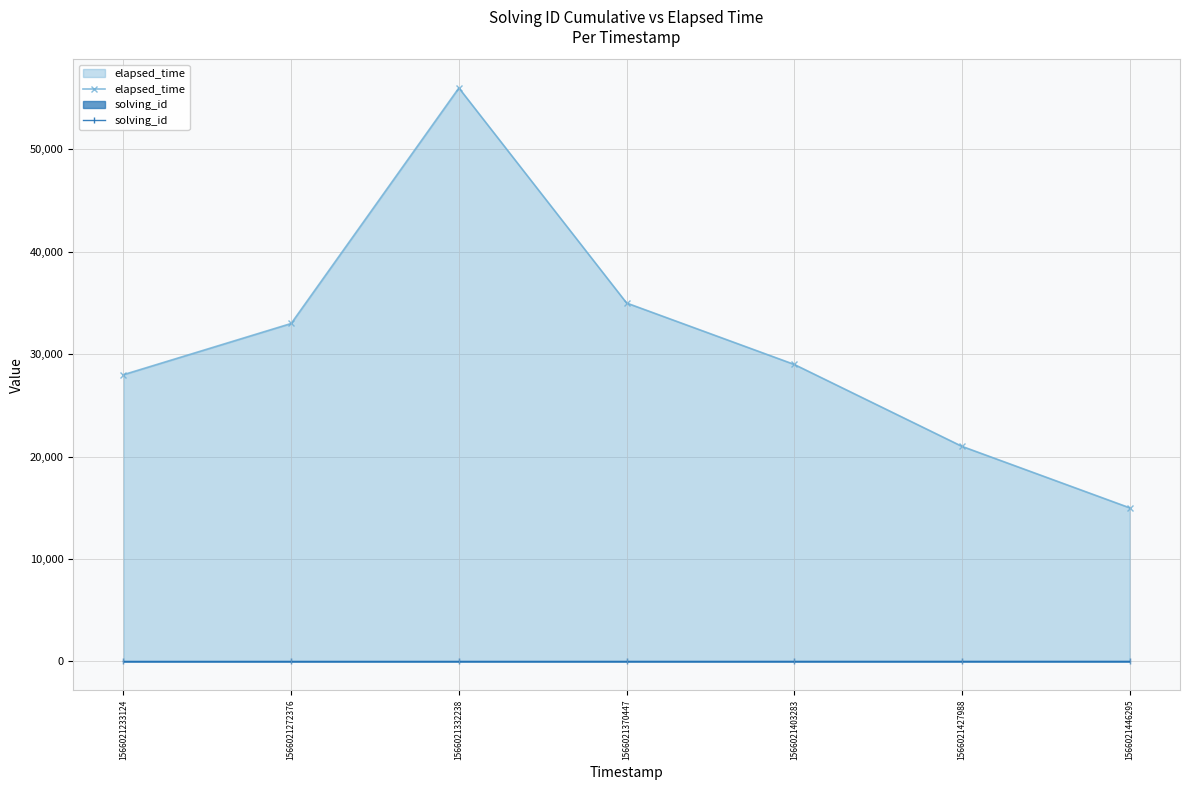

At which category does the chart reach its minimum across all series?

1566021233124